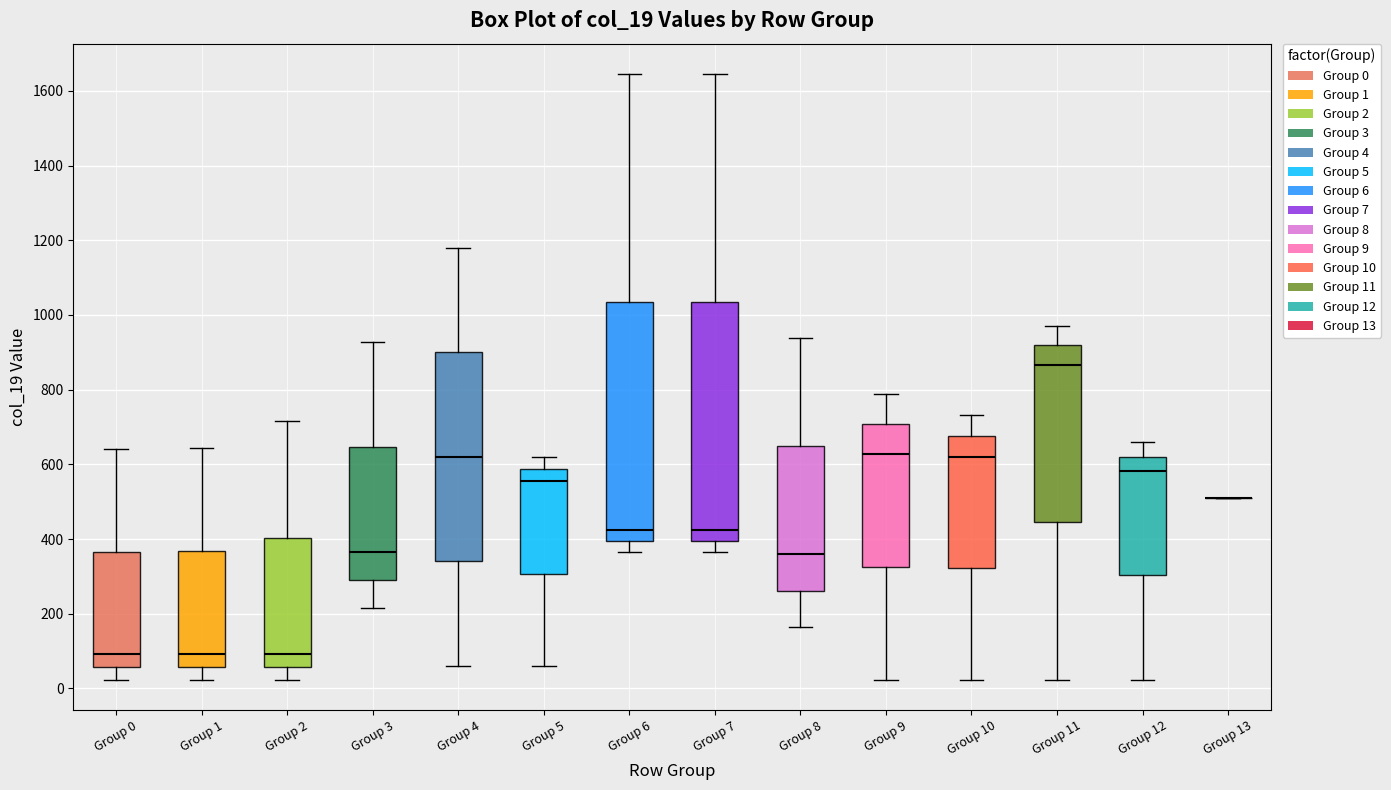

Reading left to right, read every box against the y-axis: the position of its median line, the range the box covers, and the ends of its whiskers. The values are not printed on the chart, so give them approximately, as read against the axis.

Group 0: median 100, box 60 to 360, whiskers 20 to 640
Group 1: median 100, box 60 to 360, whiskers 20 to 640
Group 2: median 100, box 60 to 400, whiskers 20 to 720
Group 3: median 360, box 300 to 640, whiskers 220 to 920
Group 4: median 620, box 340 to 900, whiskers 60 to 1180
Group 5: median 560, box 300 to 580, whiskers 60 to 620
Group 6: median 420, box 400 to 1040, whiskers 360 to 1640
Group 7: median 420, box 400 to 1040, whiskers 360 to 1640
Group 8: median 360, box 260 to 640, whiskers 160 to 940
Group 9: median 620, box 320 to 700, whiskers 20 to 780
Group 10: median 620, box 320 to 680, whiskers 20 to 740
Group 11: median 860, box 440 to 920, whiskers 20 to 960
Group 12: median 580, box 300 to 620, whiskers 20 to 660
Group 13: box collapsed to a line at 520, whiskers 520 to 520